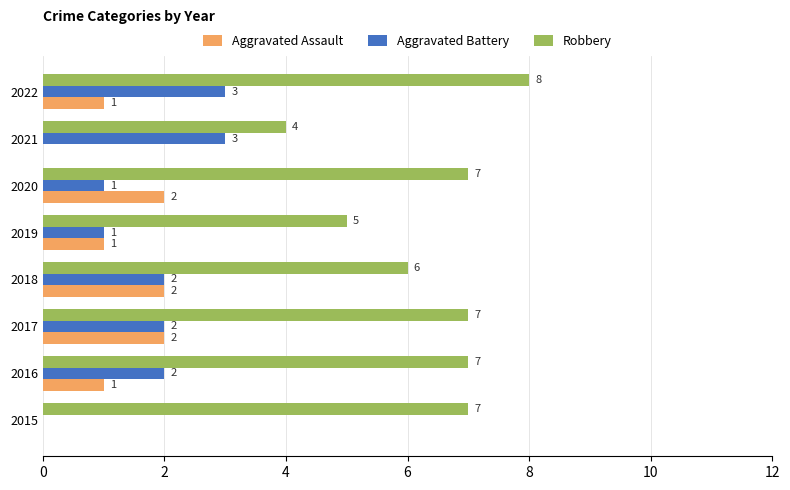

True or false: Robbery has a value of 2 at 2021.

False